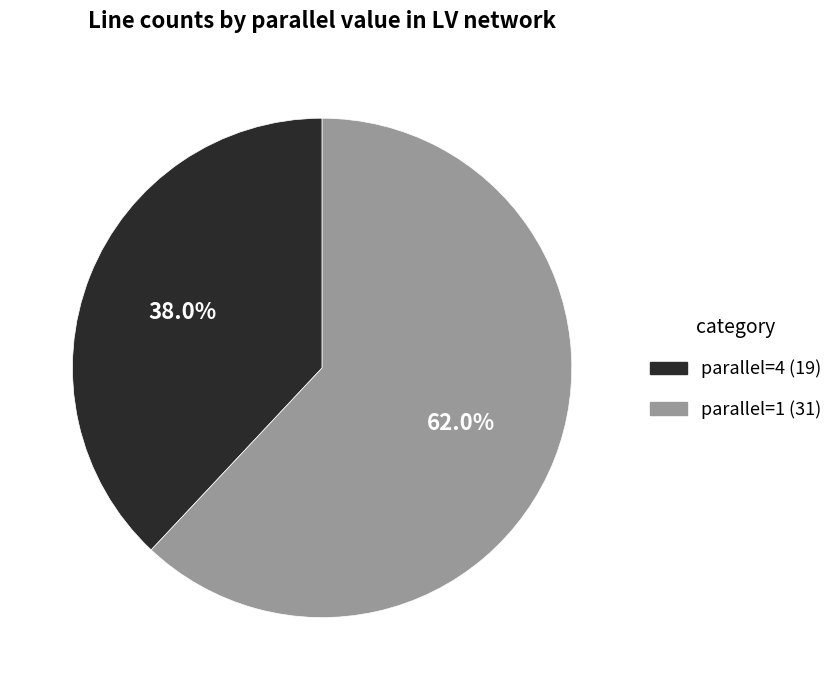

Is there a majority slice in this chart?

Yes